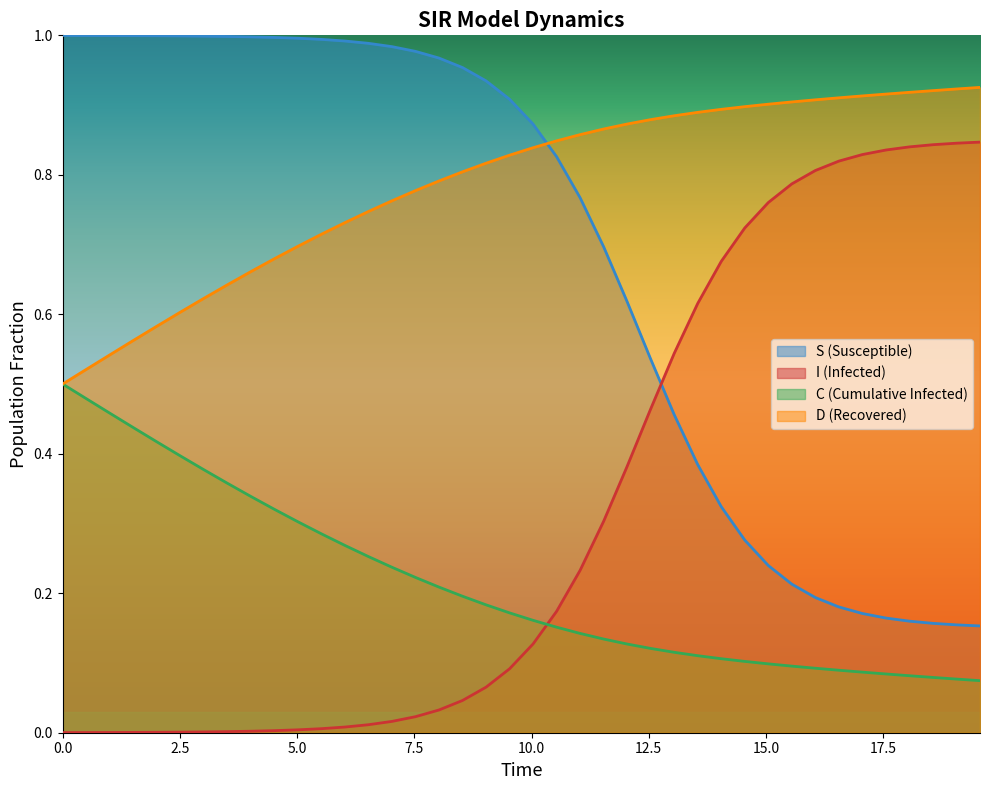

True or false: D and C cross at least once.

False